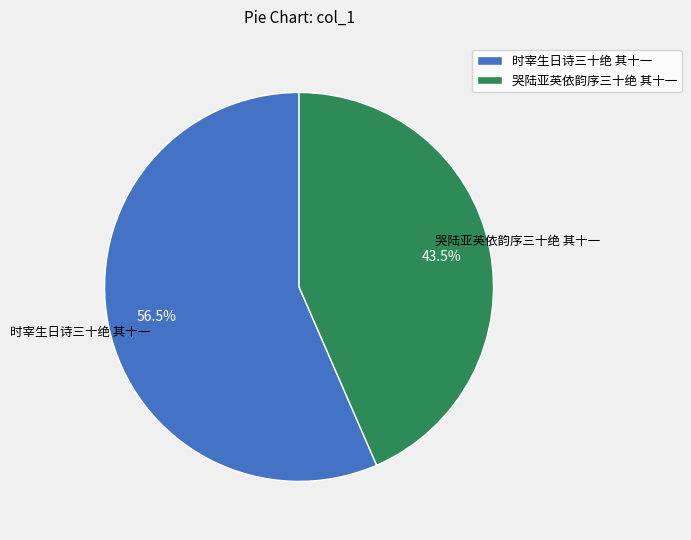

Which category has the smallest portion of the pie?

哭陆亚英依韵序三十绝 其十一